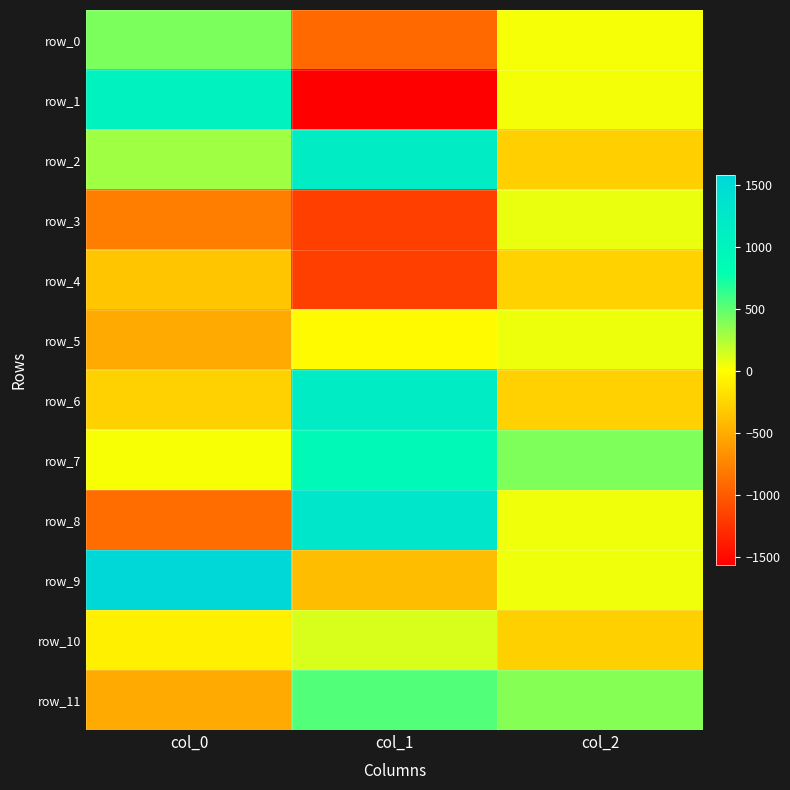

At which label does row_0 reach its peak?

col_0